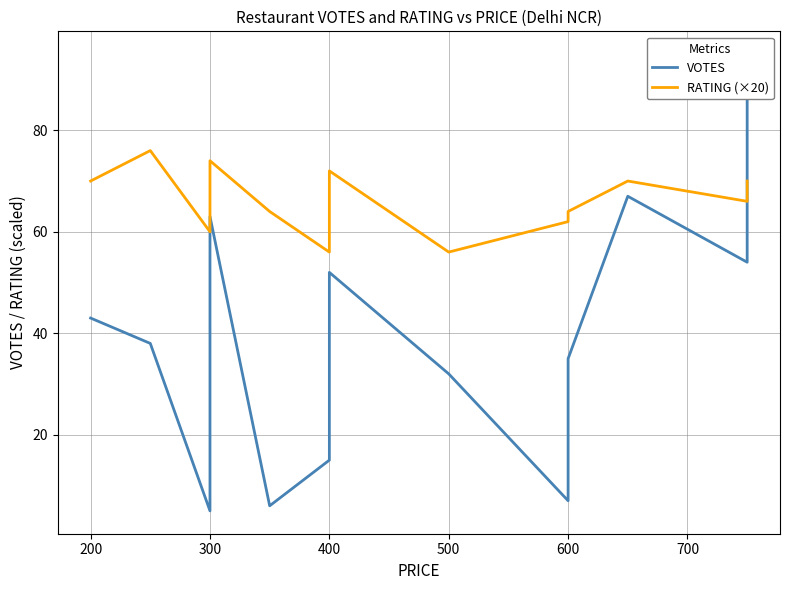

Which series ends up on top after the final intersection of RATING (×20) and VOTES?

VOTES